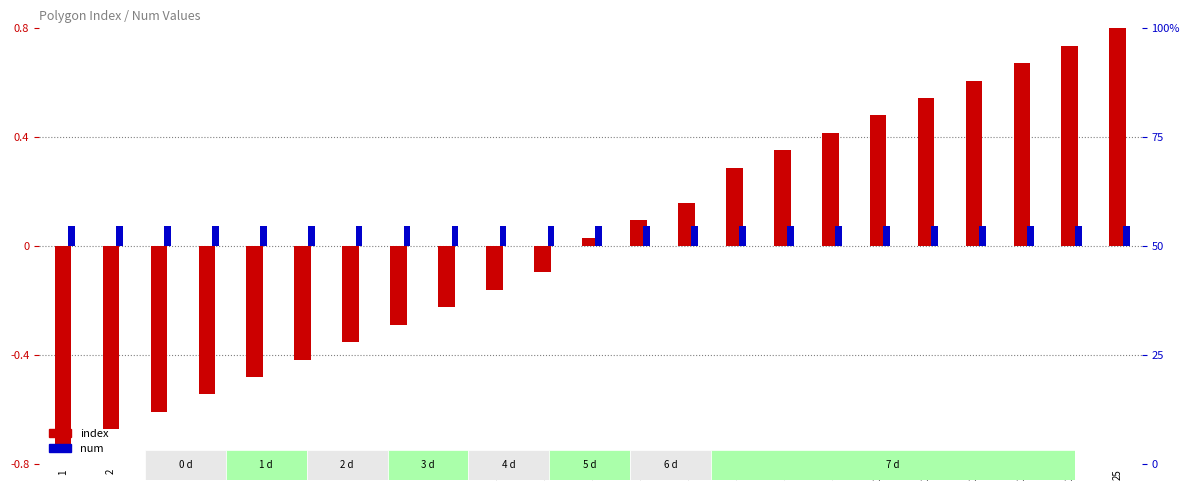

Rank the series by their average value, from lowest to highest.

index, num